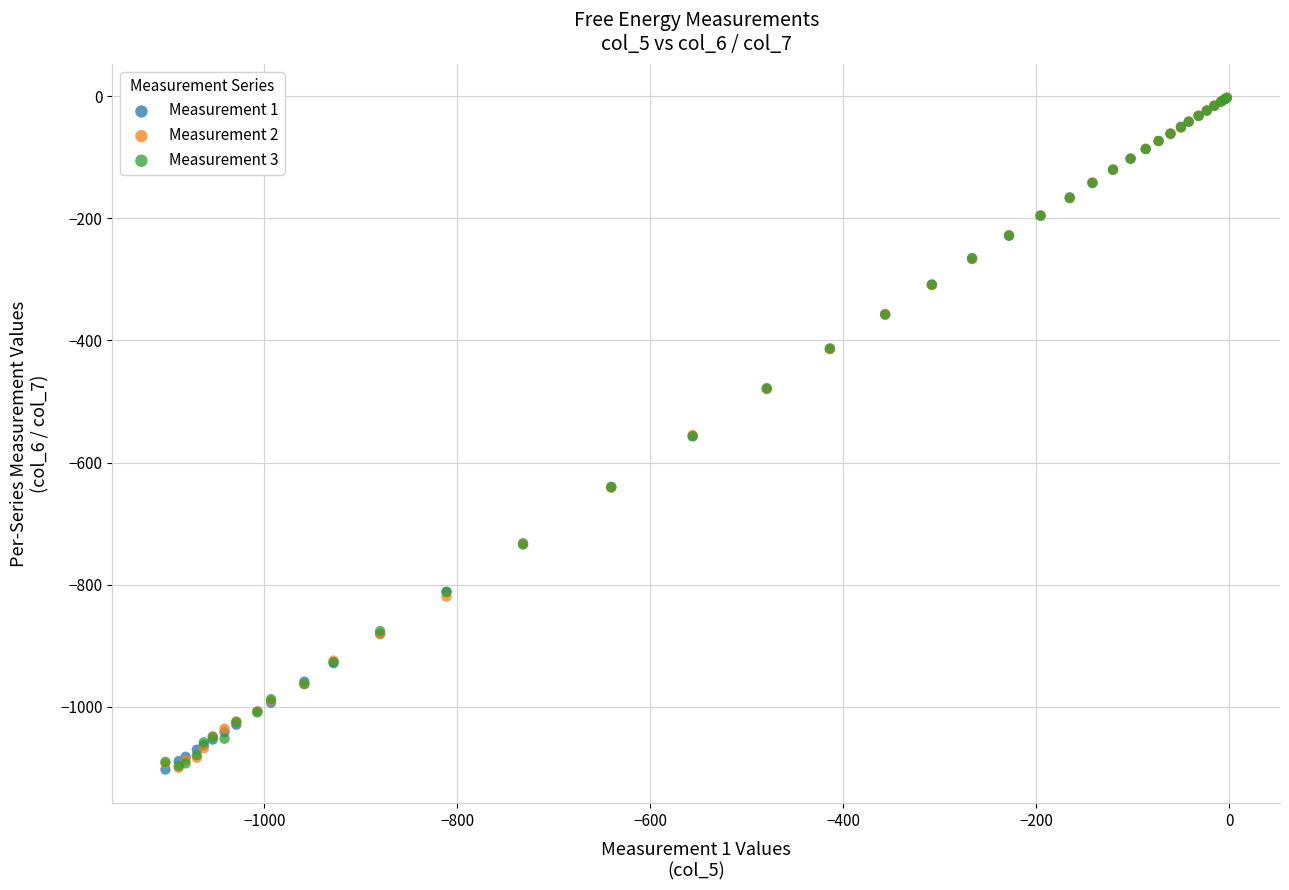

What are all the series names shown in the legend?

Measurement 1, Measurement 2, Measurement 3